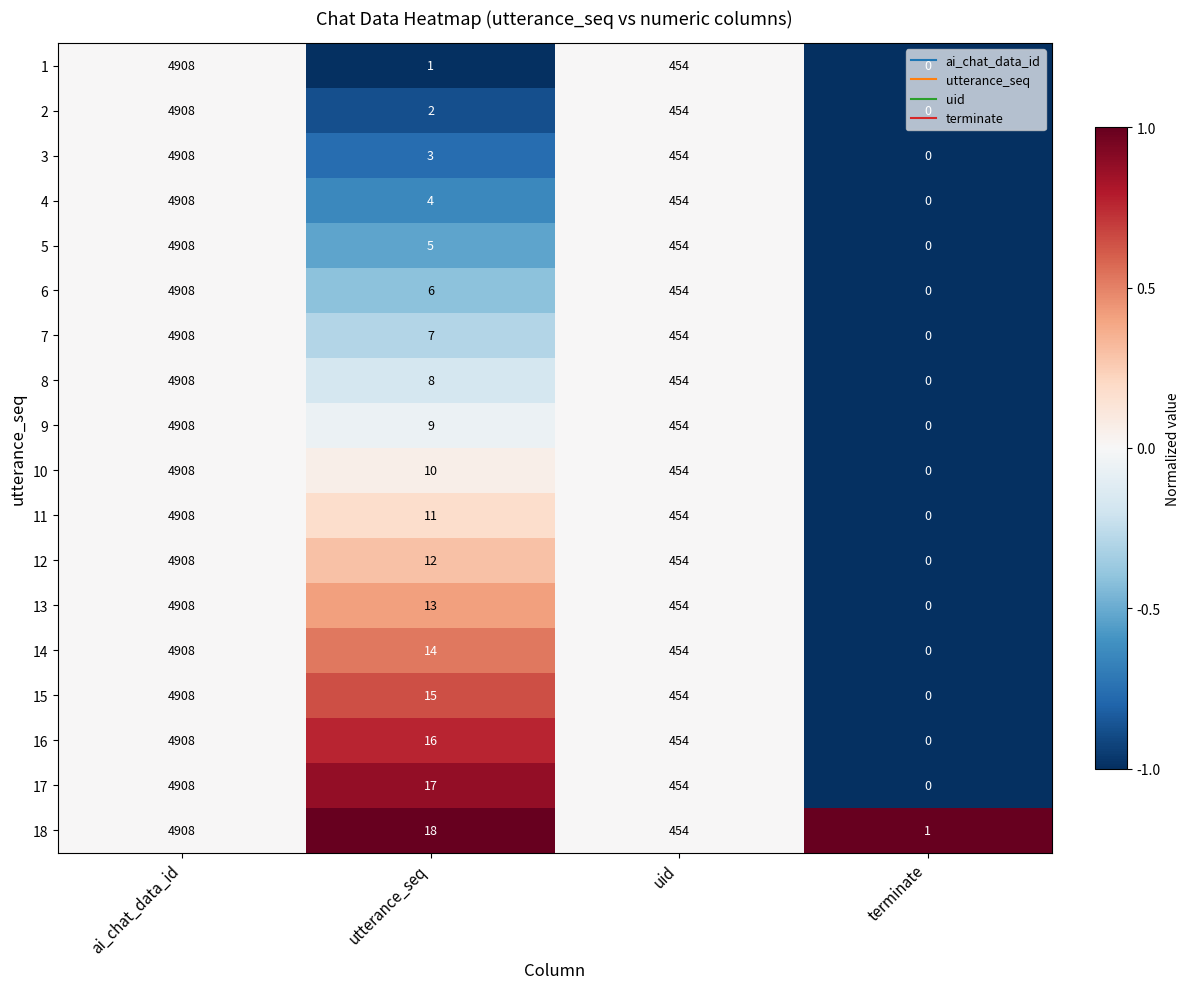

The 12 series shows 1871 at terminate. True or false?

False